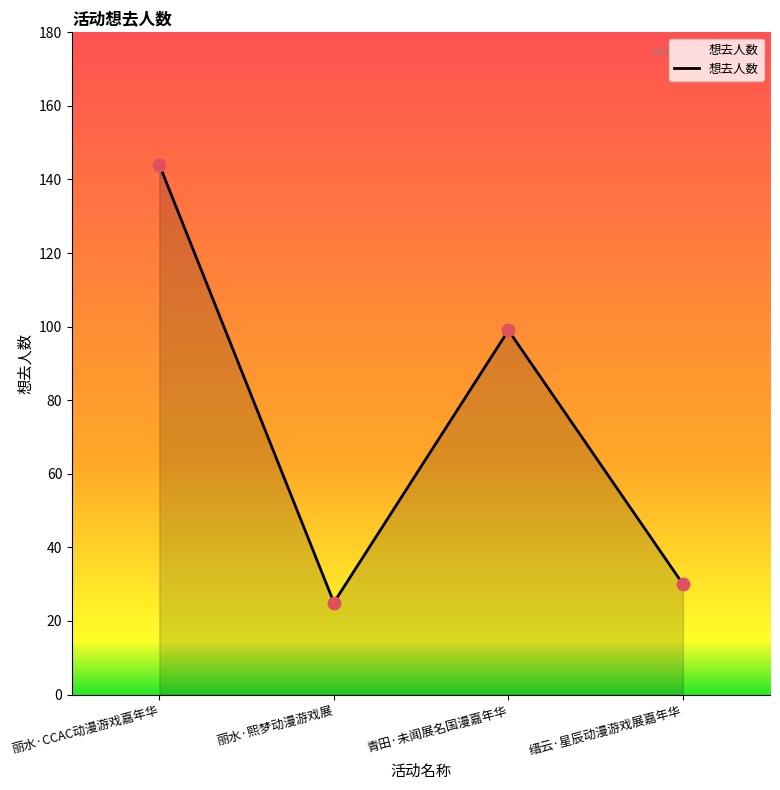

Approximately how many times larger is the value at 丽水·CCAC动漫游戏嘉年华 compared to 青田·未闻展名国漫嘉年华?

1.5